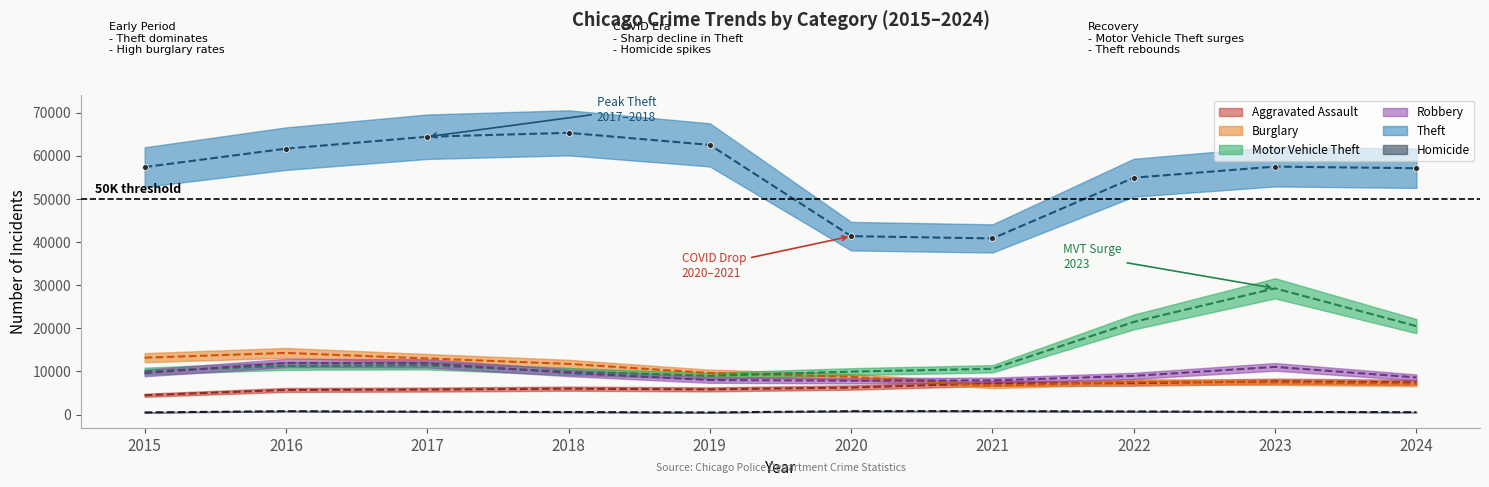

Which series reaches the maximum Y coordinate?

Theft